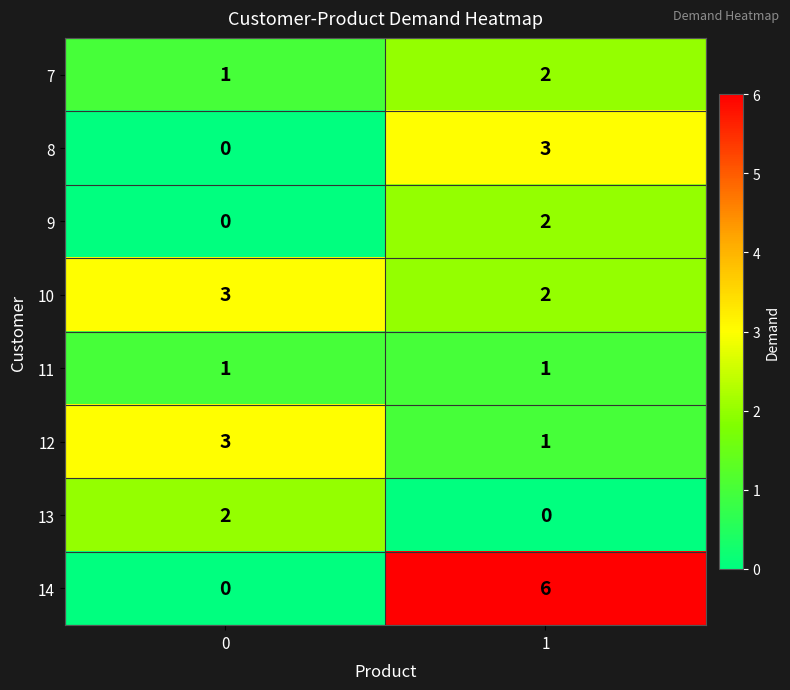

Between 0 and 1, which series saw the biggest shift?

14